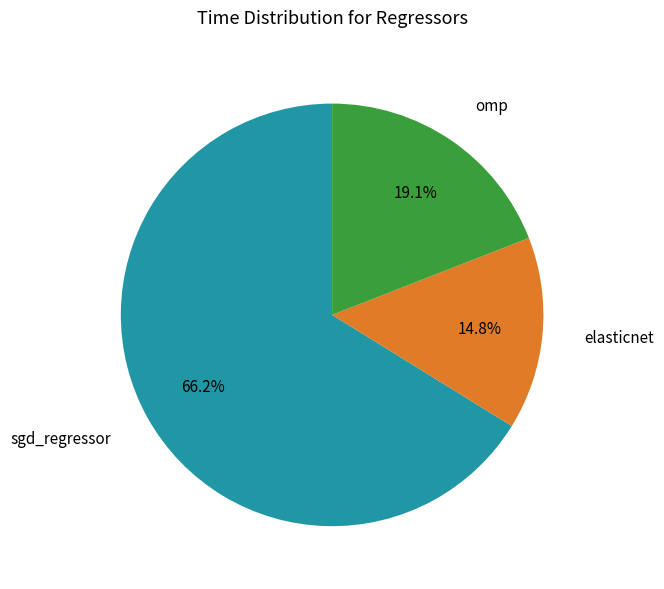

Does any single category account for the majority?

Yes